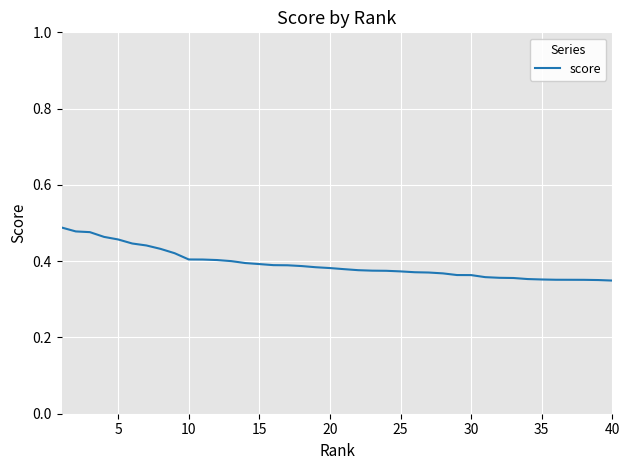

Reading left to right, list all the values displayed in this chart.

0.5	0.5	0.5	0.5	0.5	0.4	0.4	0.4	0.4	0.4	0.4	0.4	0.4	0.4	0.4	0.4	0.4	0.4	0.4	0.4	0.4	0.4	0.4	0.4	0.4	0.4	0.4	0.4	0.4	0.4	0.4	0.4	0.4	0.4	0.4	0.4	0.4	0.4	0.4	0.3